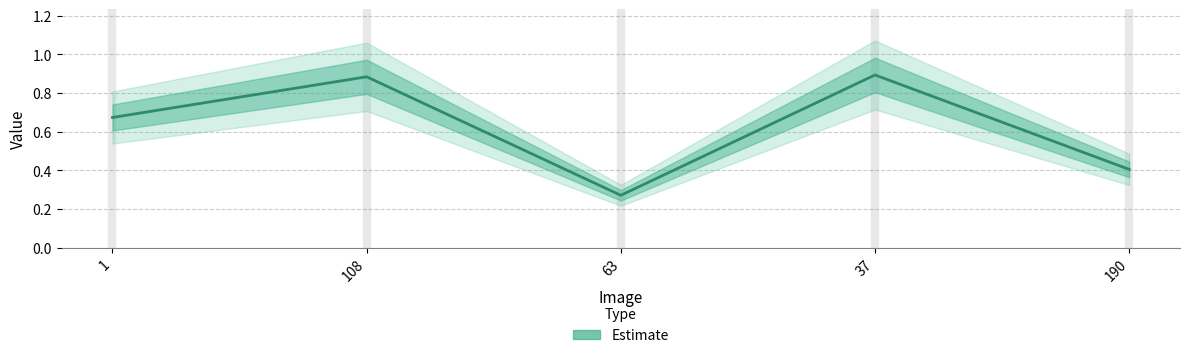

Reading right to left, list all the values displayed in this chart.

0.4	0.9	0.3	0.9	0.7